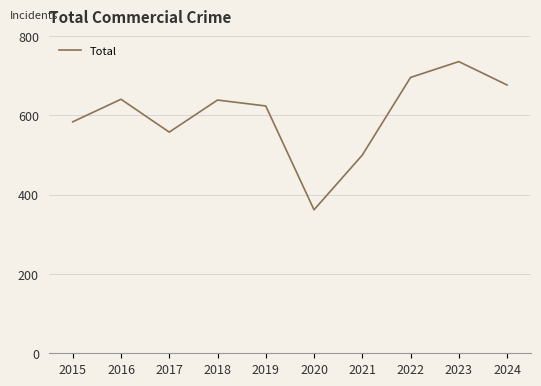

Which has a higher value, 2023 or 2022?

2023